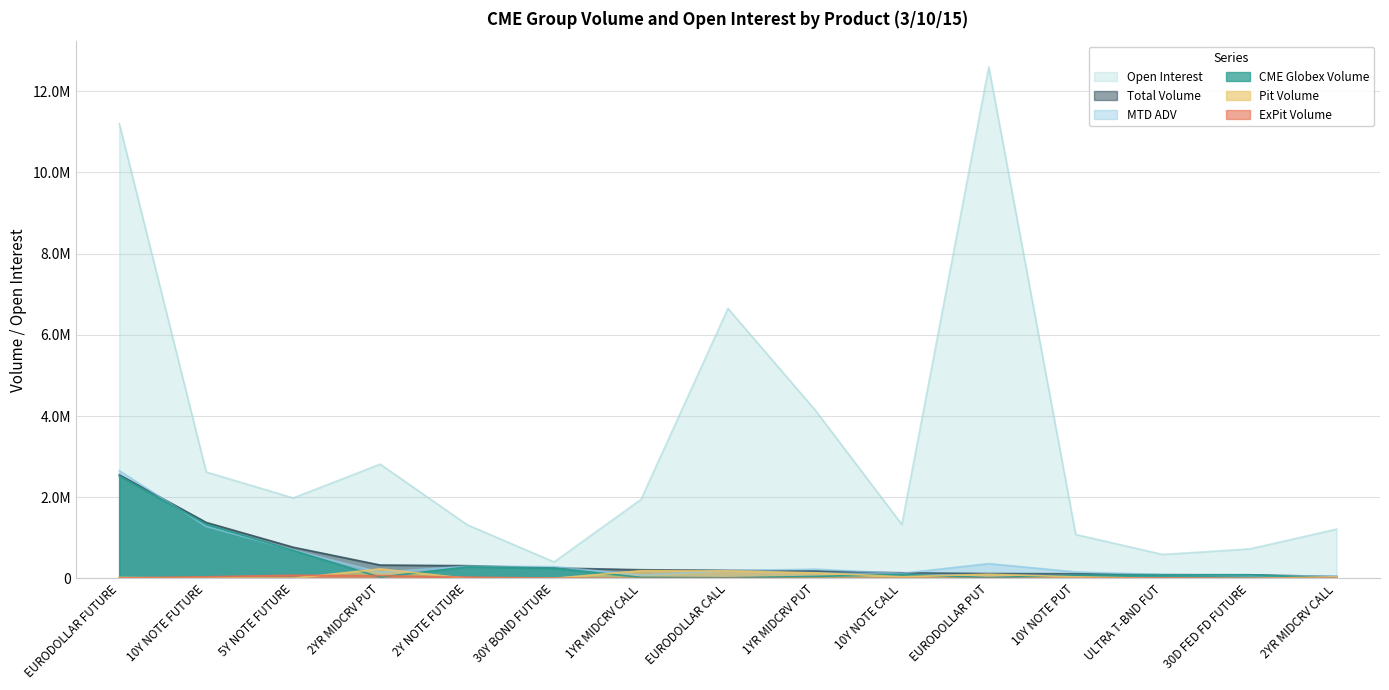

What is the spread (max minus min) of values at 30D FED FD FUTURE?

726166